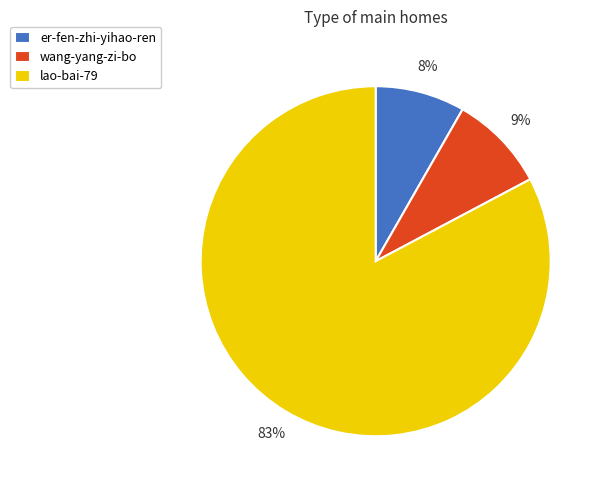

Rank the categories by value from lowest to highest.

er-fen-zhi-yihao-ren, wang-yang-zi-bo, lao-bai-79